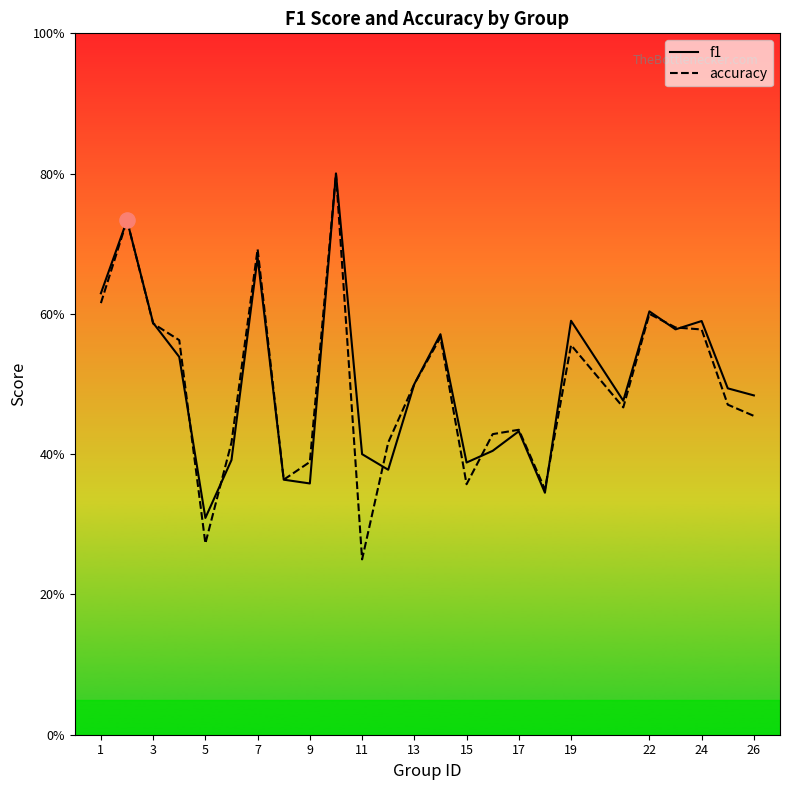

At how many categories does at least one series exceed 0?

25